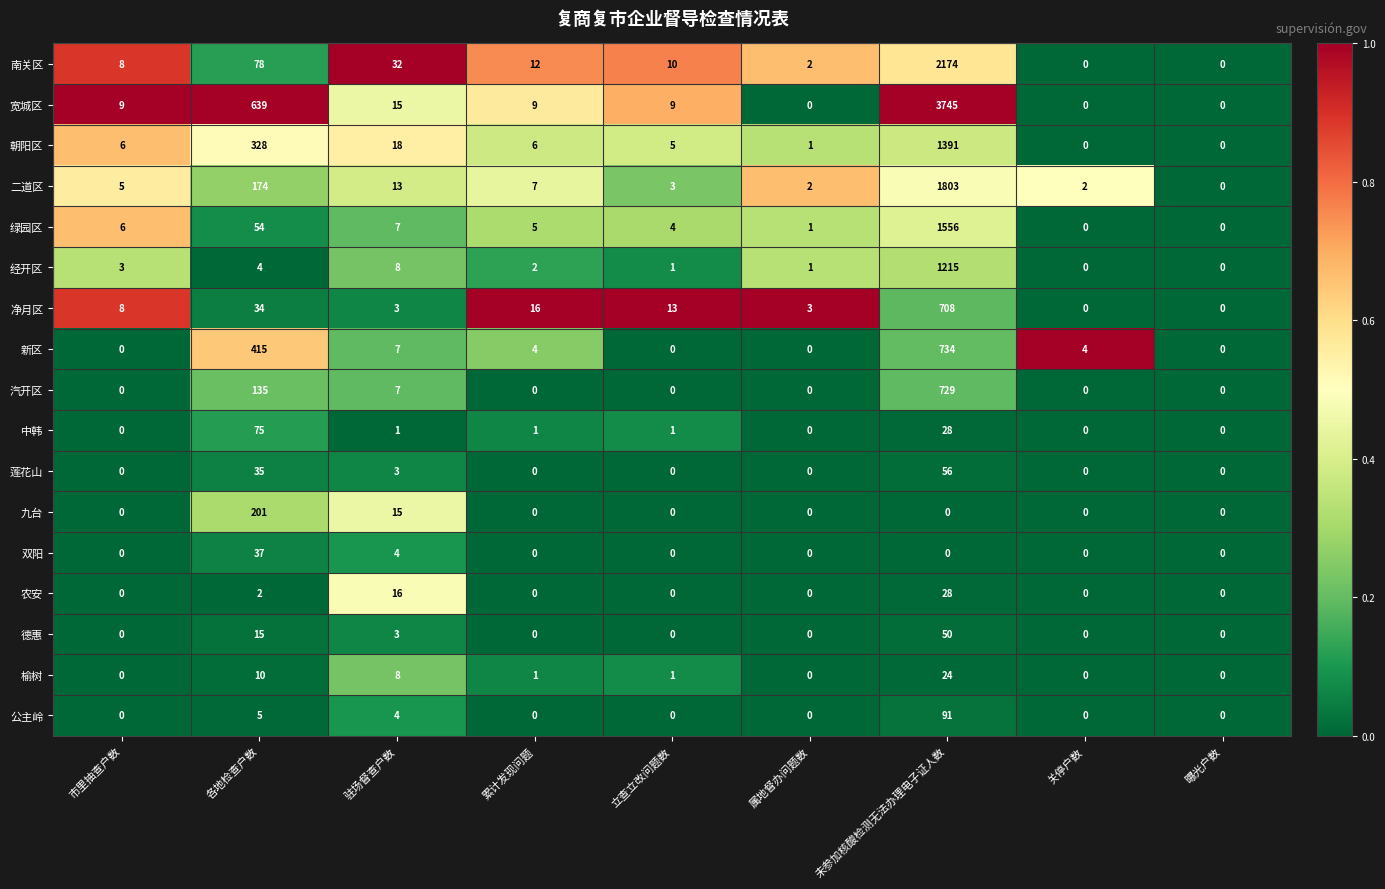

Which series has the largest range (max minus min)?

宽城区